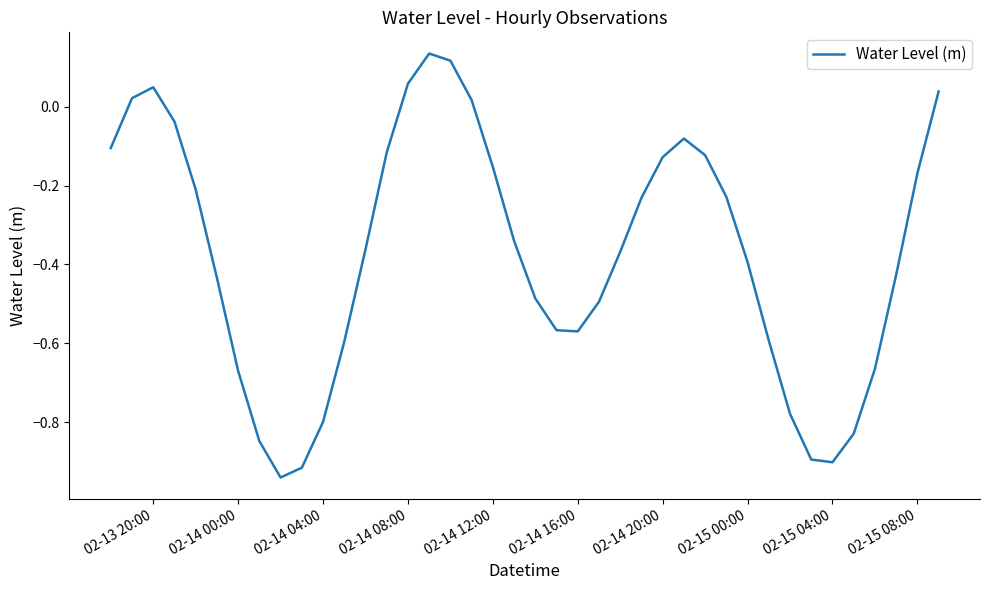

What is the difference between the maximum and minimum values?

1.1